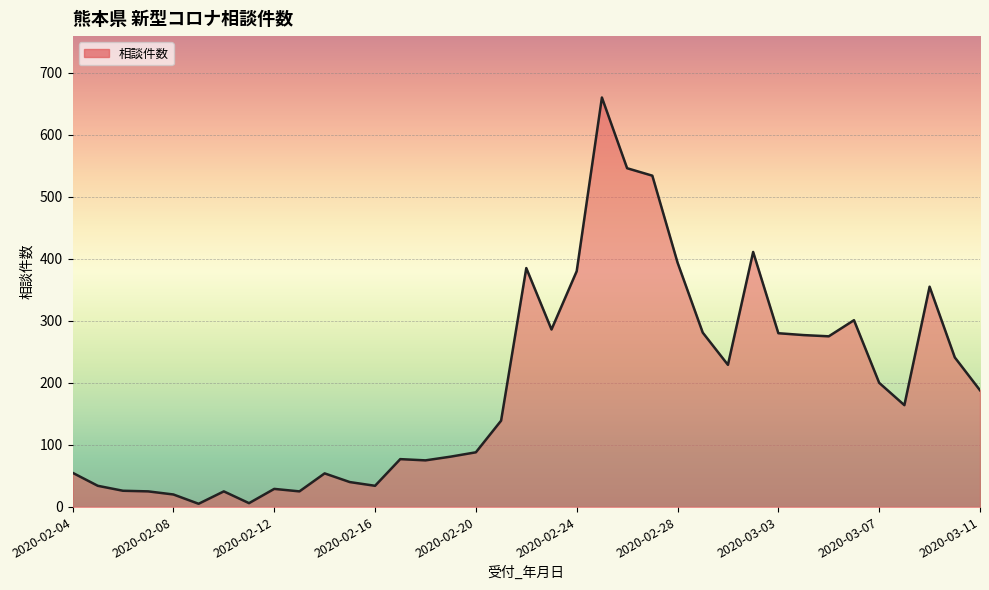

Count the number of categories in the chart.

37